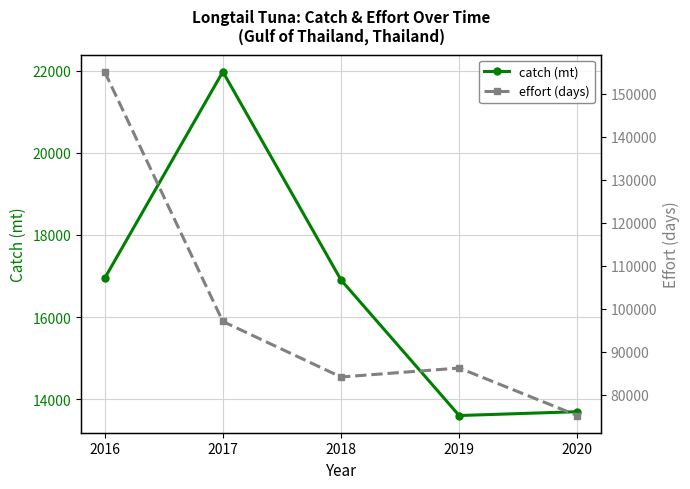

The effort (days) series shows 97049.0 at 2017. True or false?

True